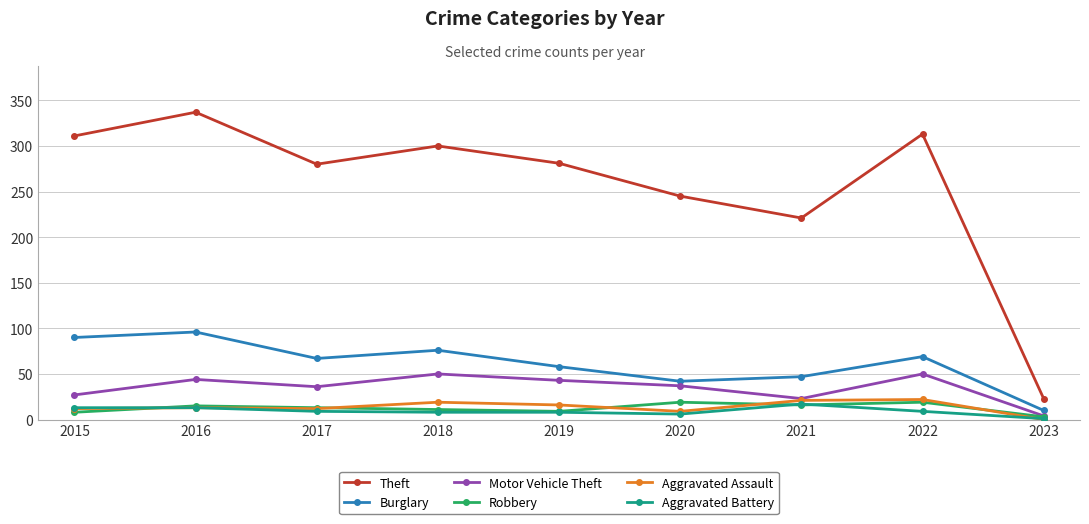

In Theft, how many points are lower than both neighbors (excluding endpoints)?

2